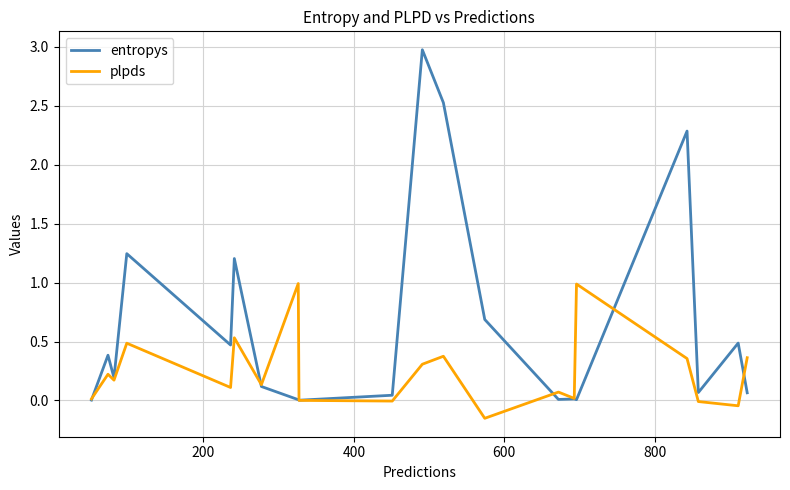

What are all the series names shown in the legend?

entropys, plpds